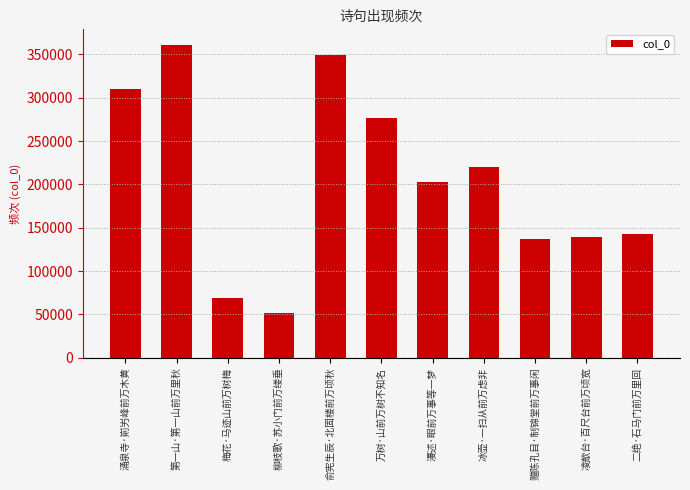

What is the change in value from 梅花·马迹山前万树梅 to 冰壶·一扫从前万虑非?

+150505